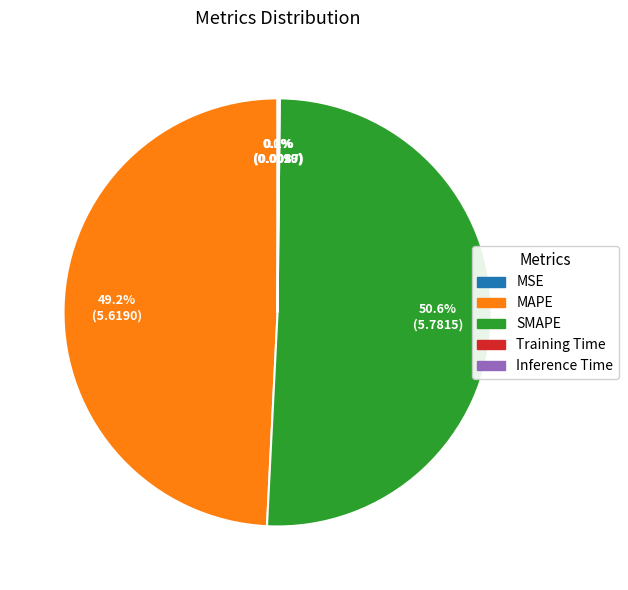

What is the largest slice in the pie chart?

SMAPE